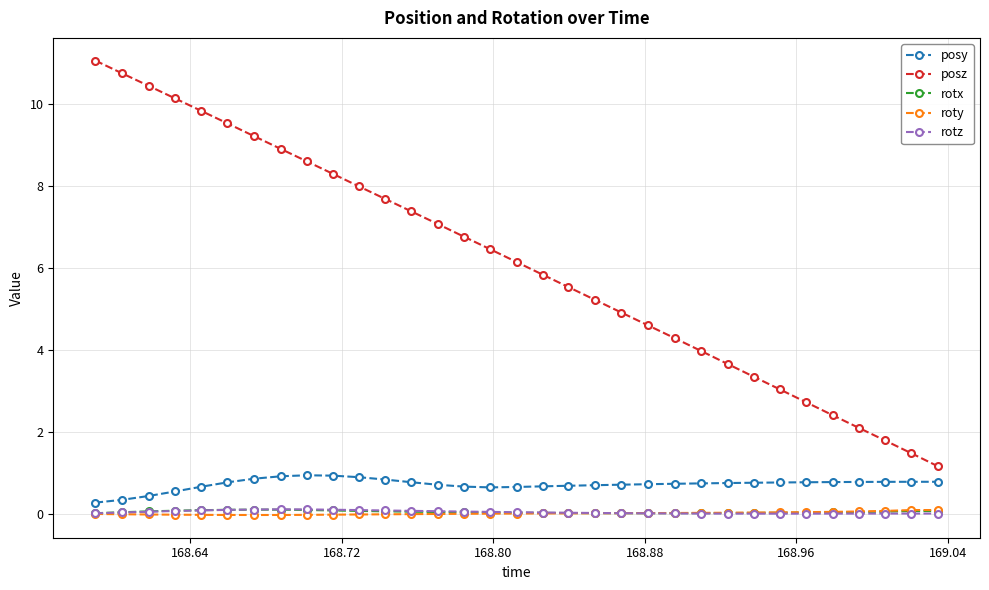

What is the value of the posz point at the 14th from the left?

7.1